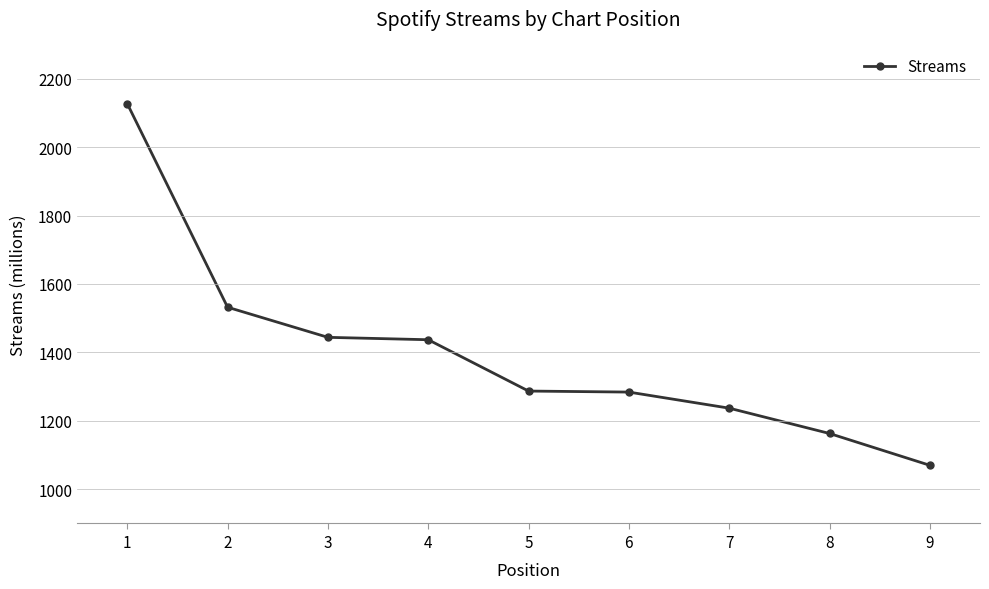

What is the difference between the second highest and second lowest values?

369